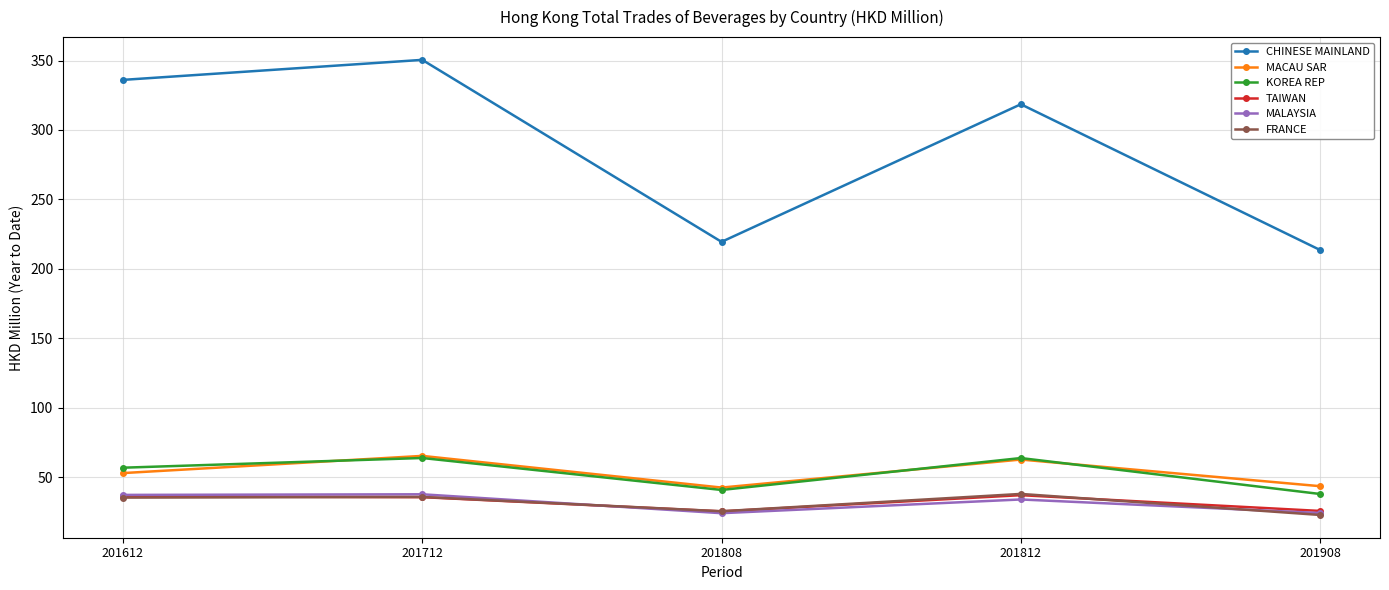

Where is MACAU SAR nearest to the value 53?

201612